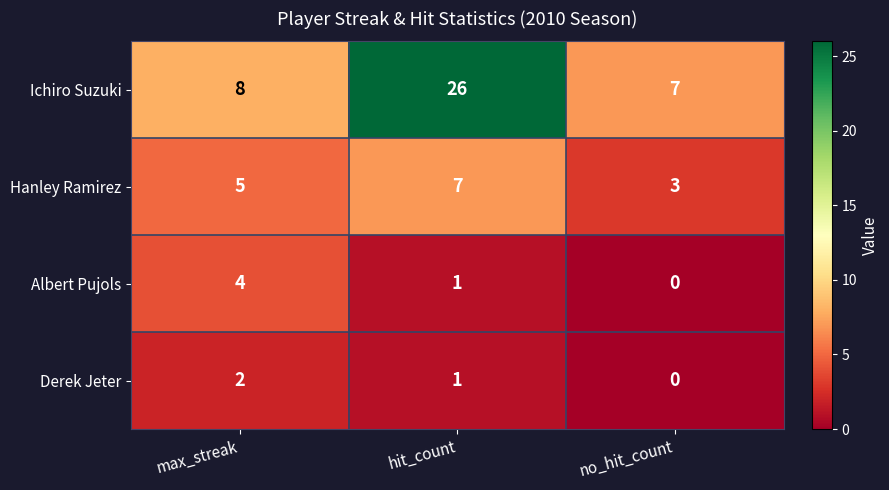

Between hit_count and no_hit_count, which series saw the biggest shift?

Ichiro Suzuki